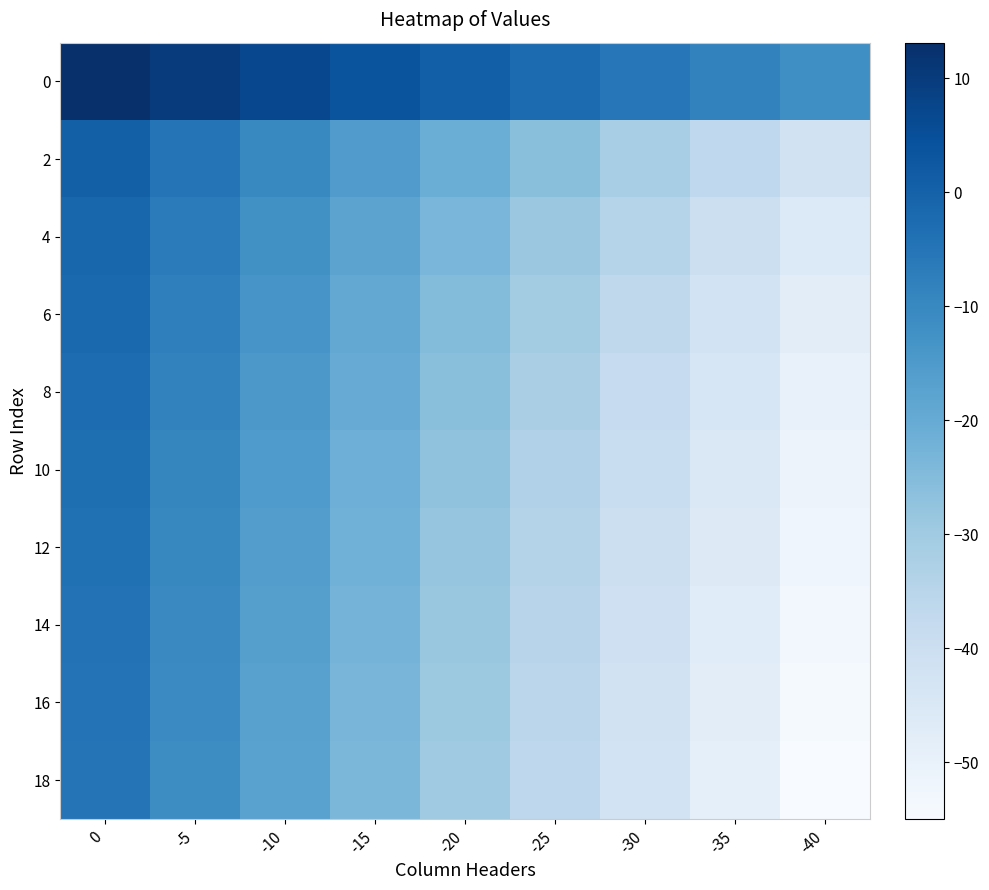

What is the smallest value displayed?

-55.0